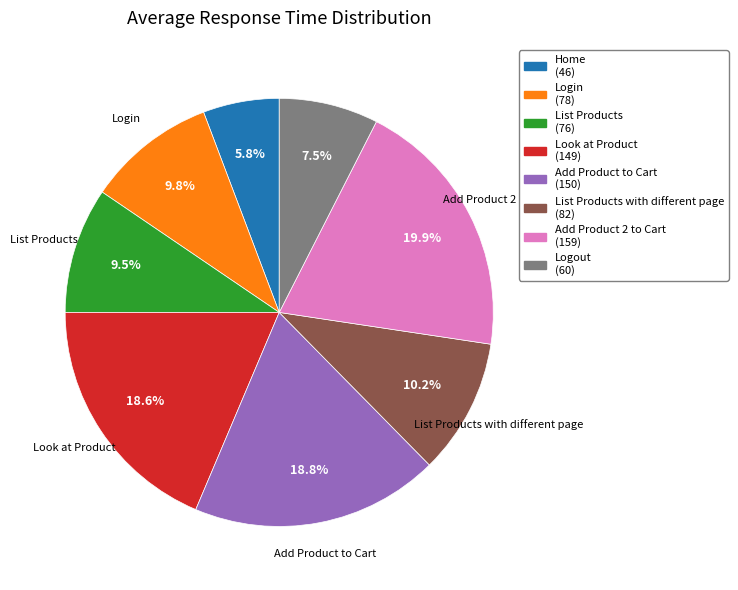

Is there any slice that represents more than half of the pie?

No